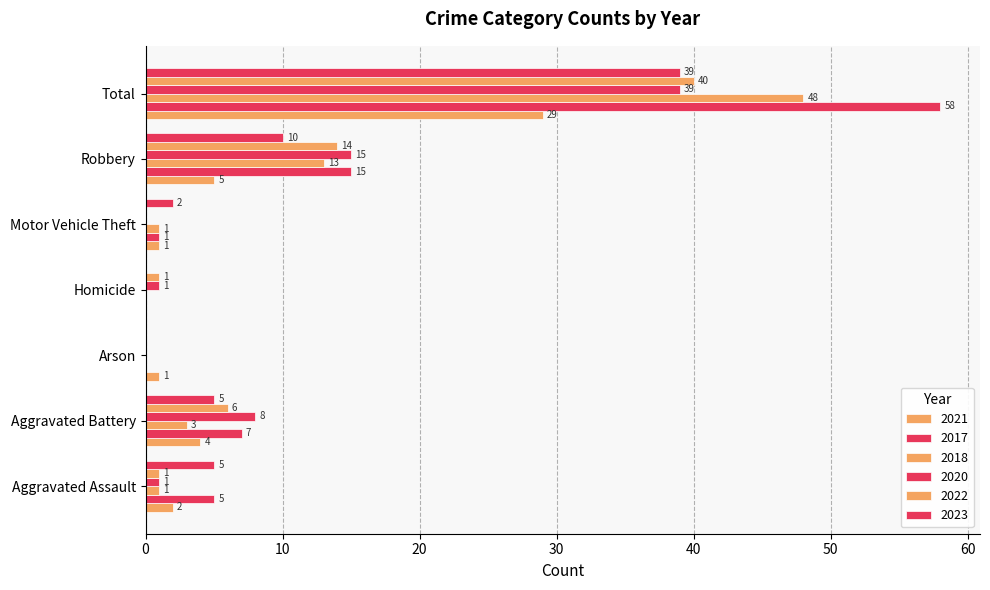

What is the sum of all 2022 values?

62